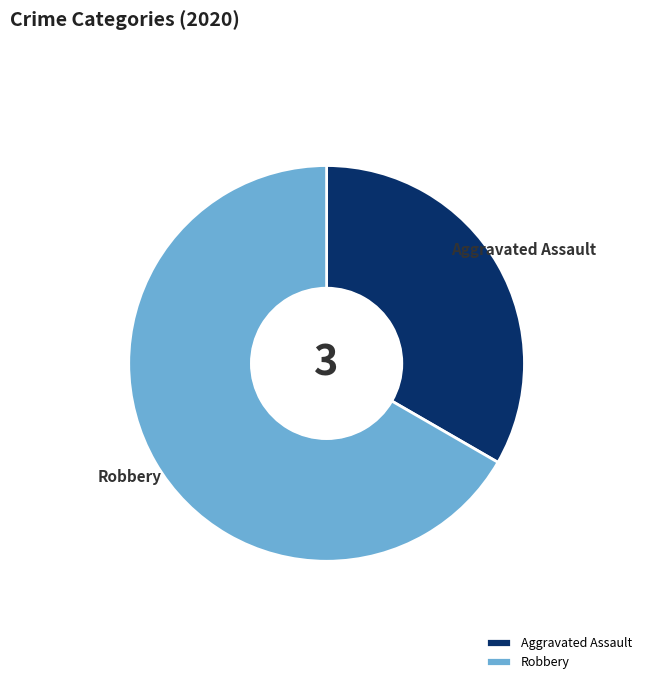

Is the sum of Aggravated Assault and Robbery greater than half?

Yes